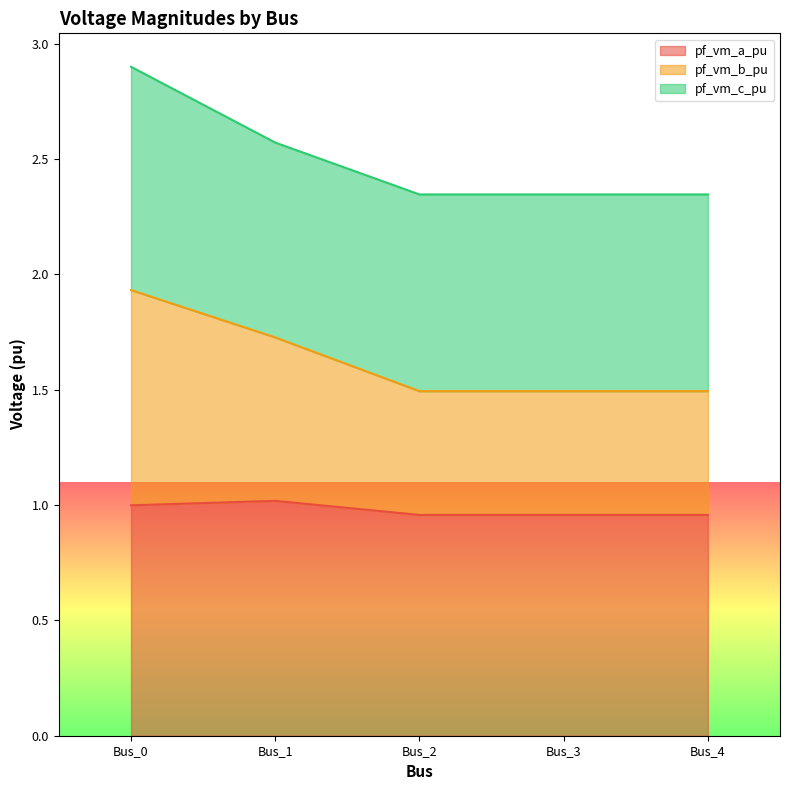

Where is the first local maximum for pf_vm_a_pu?

Bus_1